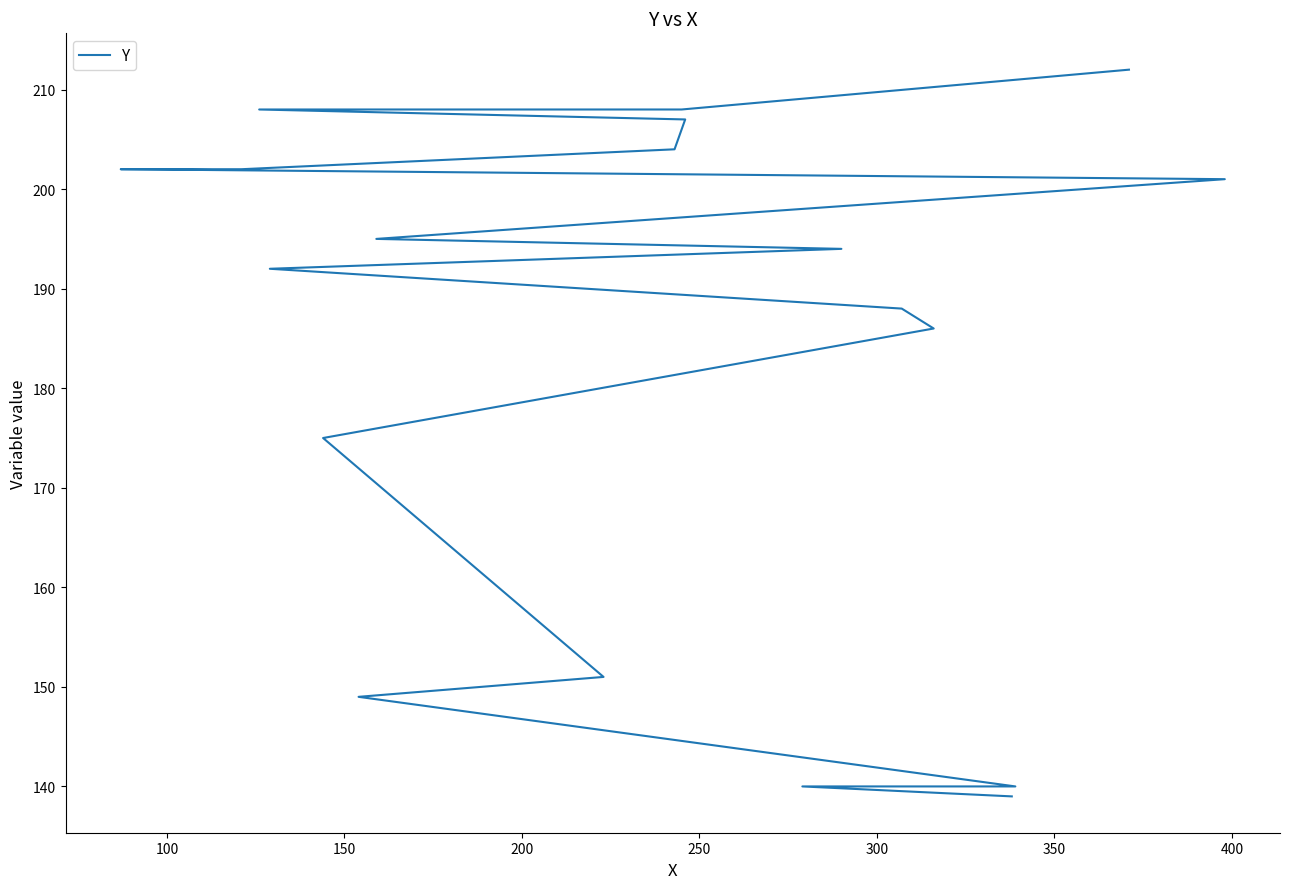

Is this an area chart (filled region under the line)?

No